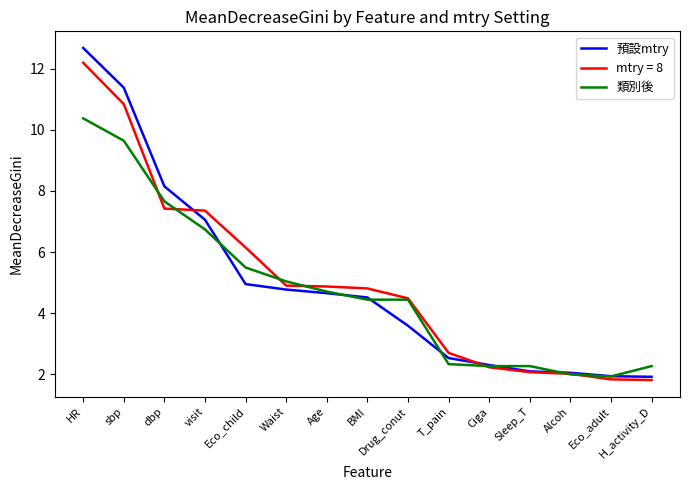

What is the greatest value displayed?

12.7